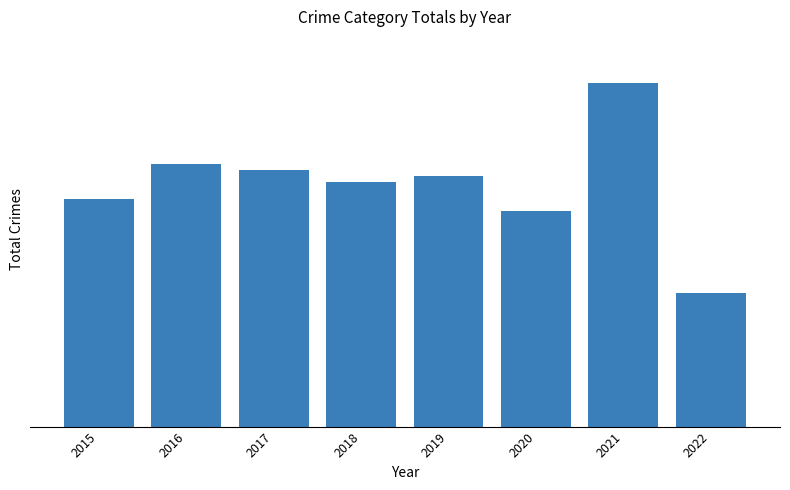

Does the chart contain any negative values?

No